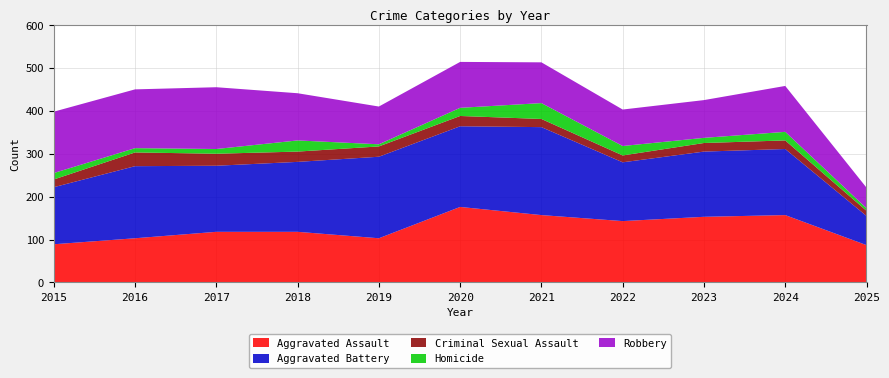

Reading left to right, list all the values displayed in this chart.

Aggravated Assault: 89	103	118	118	103	176	157	143	153	157	87
Aggravated Battery: 133	168	154	163	190	188	205	137	152	154	68
Criminal Sexual Assault: 18	32	28	24	24	24	19	16	20	20	12
Homicide: 15	10	11	26	5	19	37	22	12	20	6
Robbery: 143	137	144	110	88	107	95	85	88	107	48